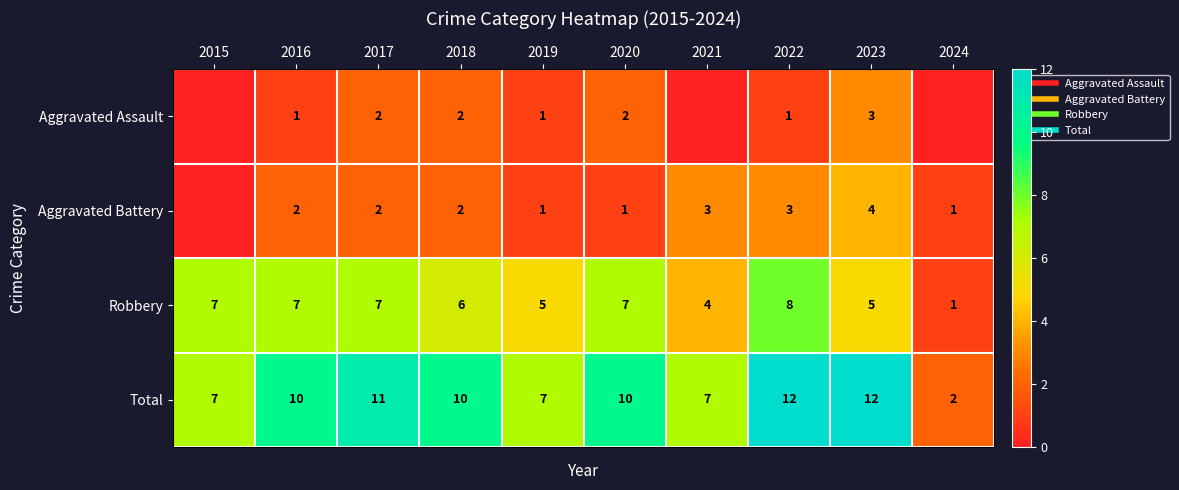

Is the value of Total at 2021 greater than the value of Aggravated Battery at 2021?

Yes